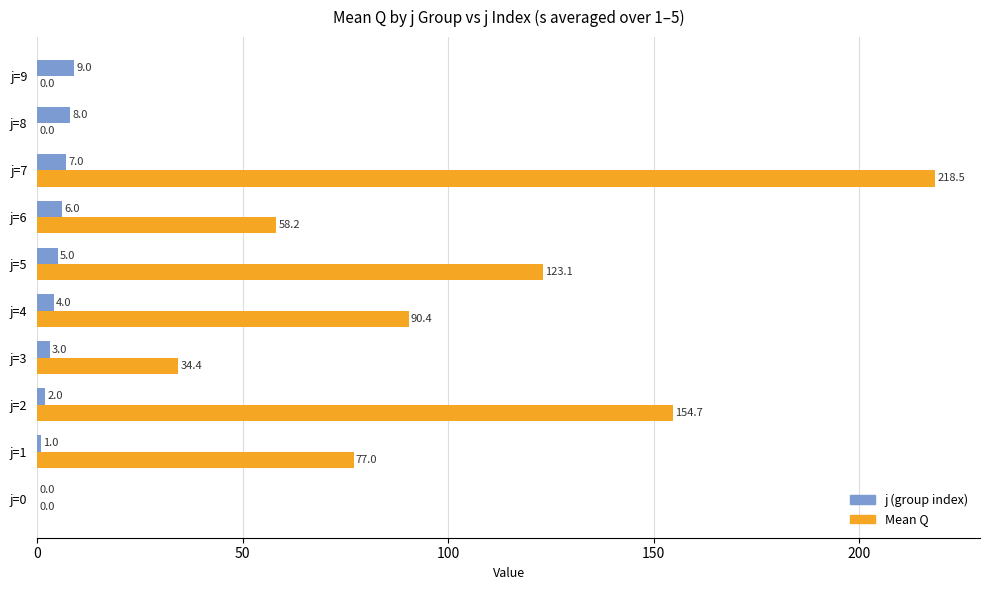

At which category is the sum across all series the highest?

j=7